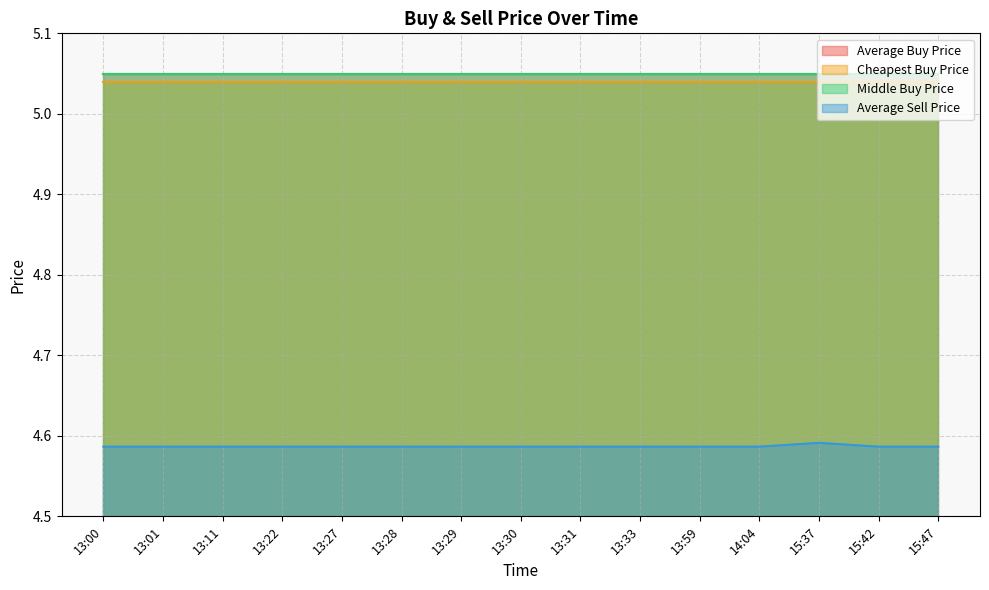

Which has a higher value, 15:42 or 13:31?

15:42